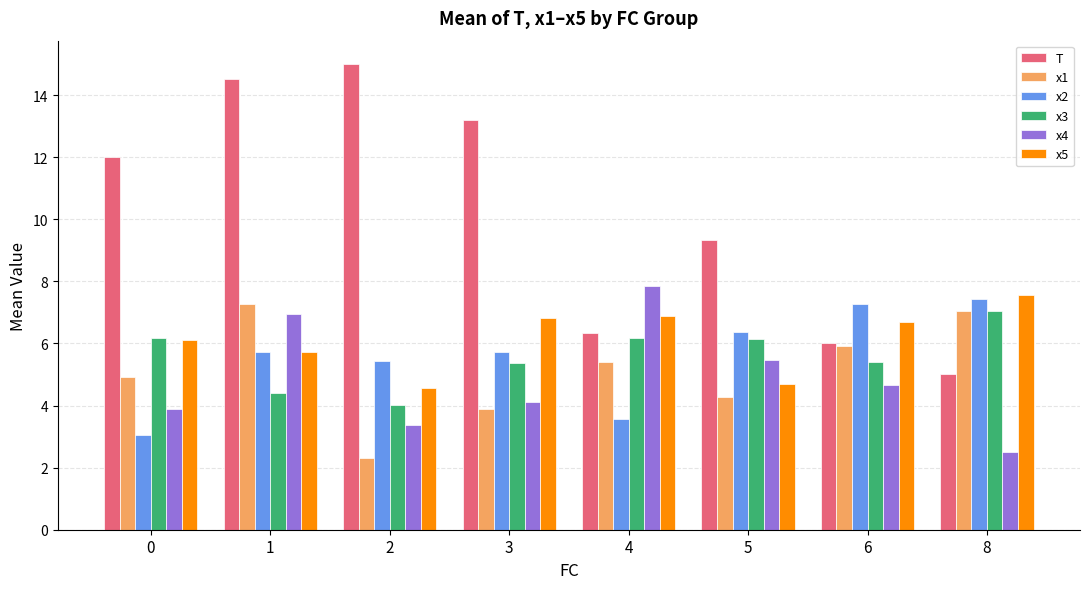

At which category does the chart reach its peak across all series?

2